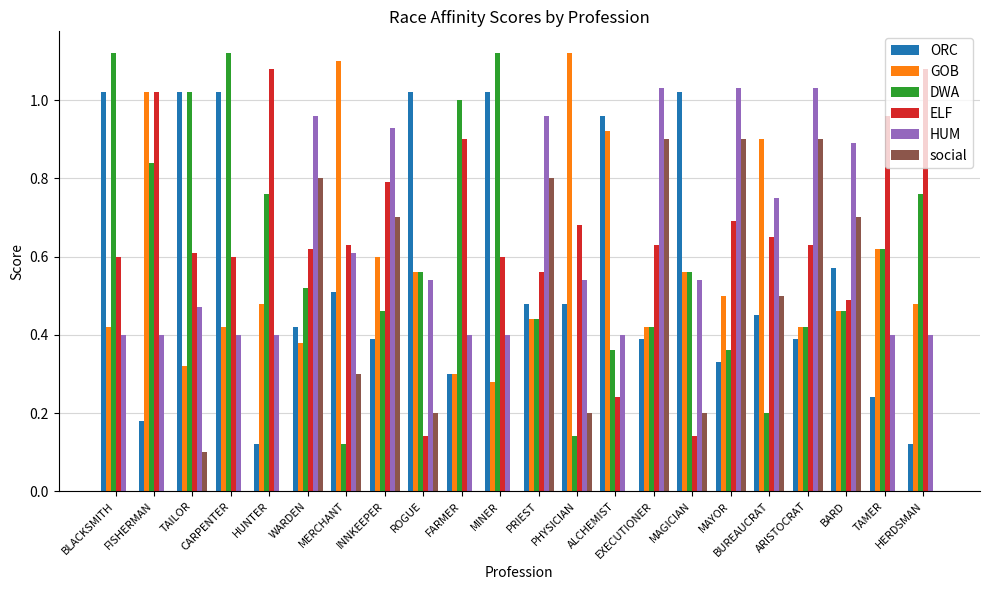

What is the total value across all series at MAGICIAN?

3.0